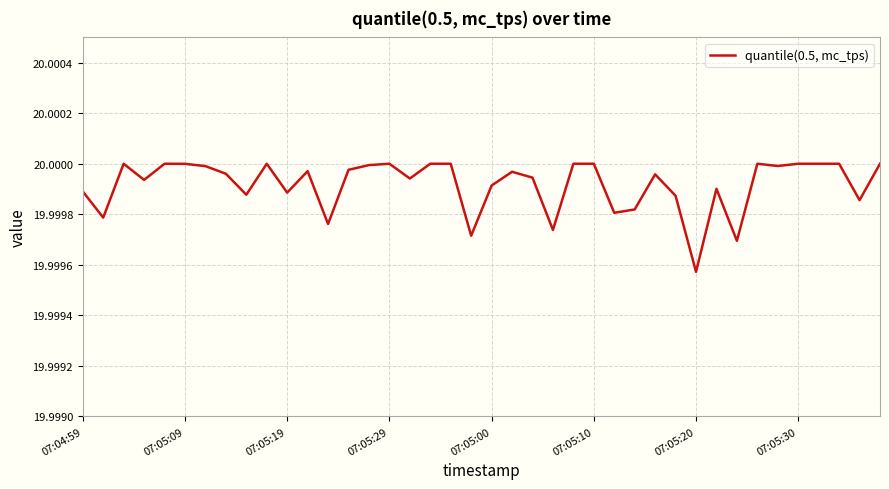

Reading right to left, list all the values displayed in this chart.

20.0	20.0	20.0	20.0	20.0	20.0	20.0	20.0	20.0	20.0	20.0	20.0	20.0	20.0	20.0	20.0	20.0	20.0	20.0	20.0	20.0	20.0	20.0	20.0	20.0	20.0	20.0	20.0	20.0	20.0	20.0	20.0	20.0	20.0	20.0	20.0	20.0	20.0	20.0	20.0